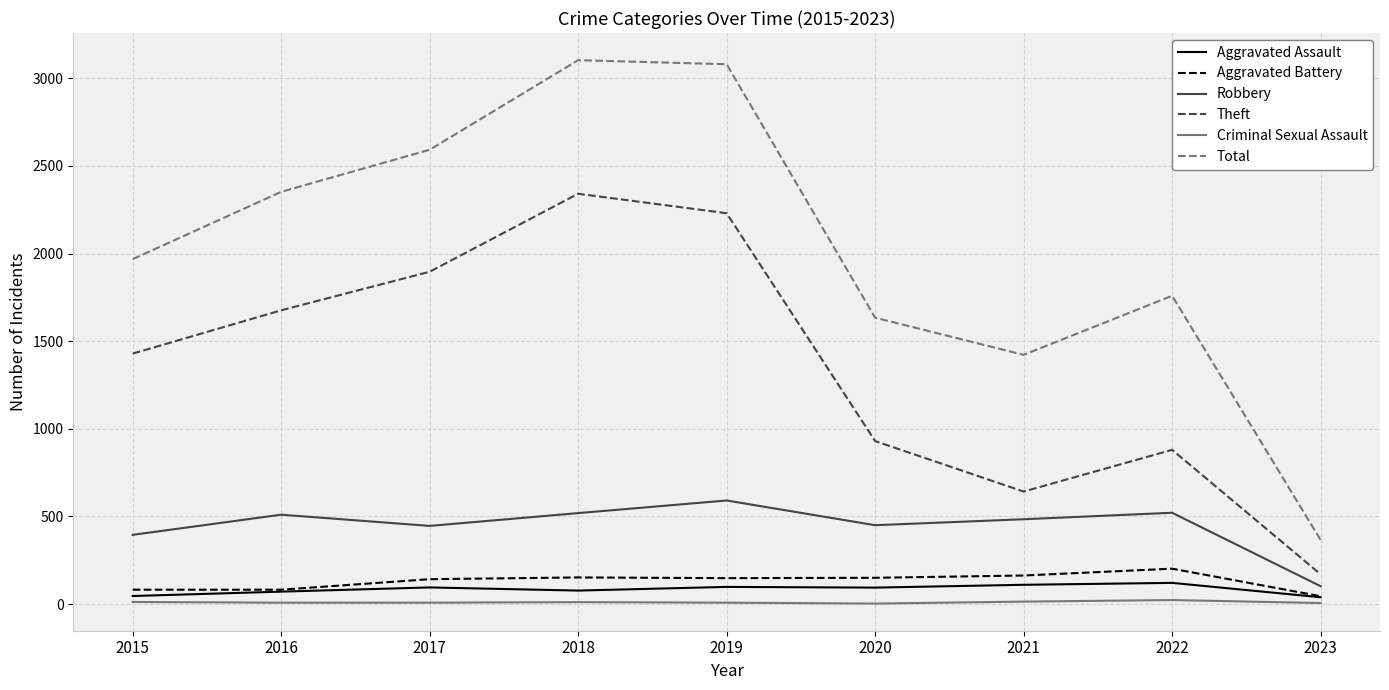

Between 2017 and 2018, which series saw the biggest shift?

Total